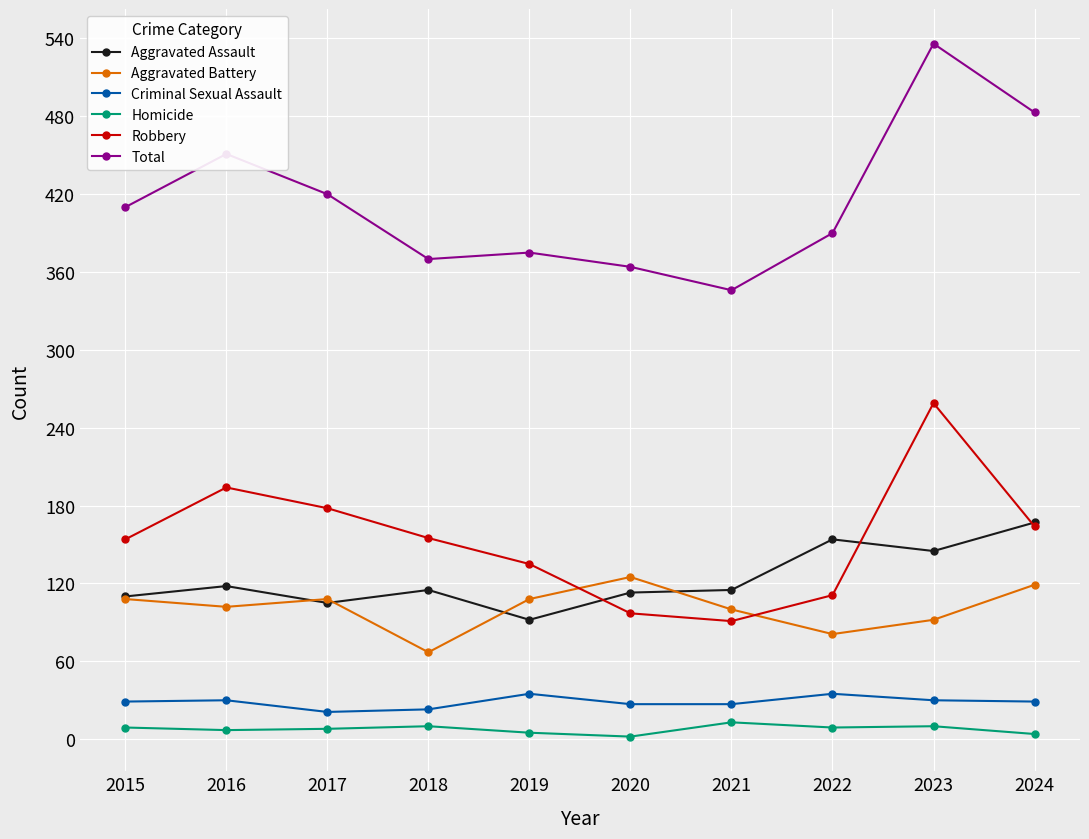

What is the minimum value shown in the chart?

2